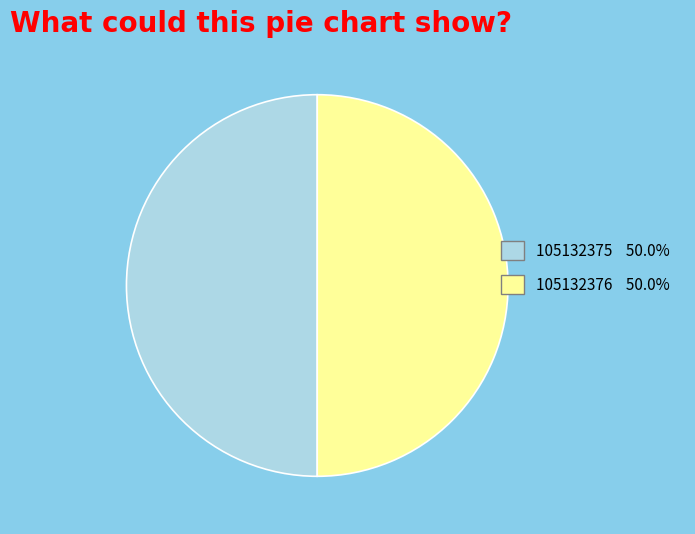

Do 105132376 and 105132375 together represent more than half of the pie?

Yes